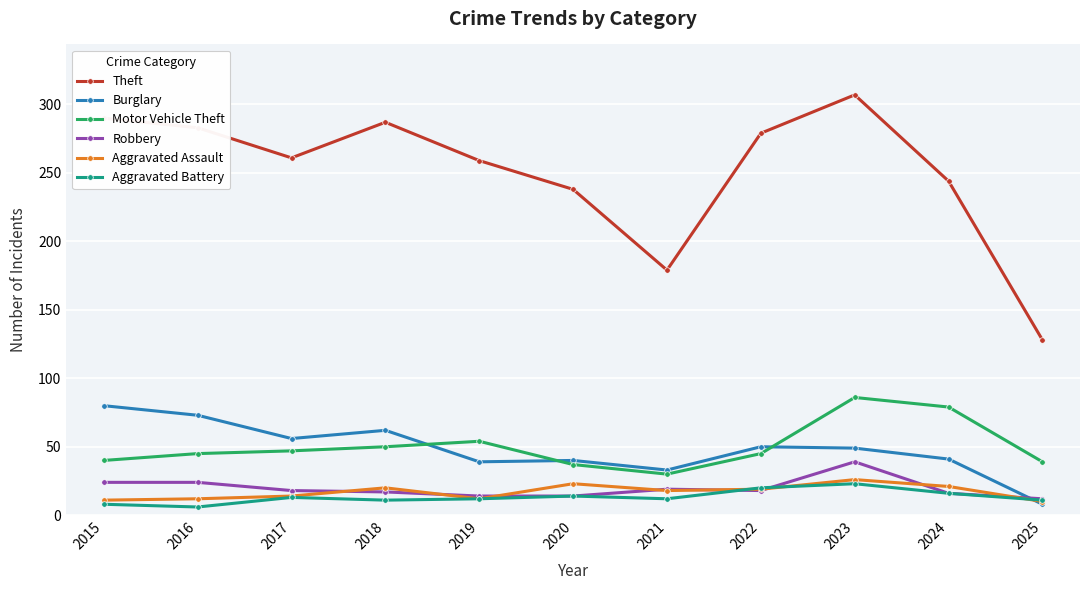

What are all the series names shown in the legend?

Theft, Burglary, Motor Vehicle Theft, Robbery, Aggravated Assault, Aggravated Battery